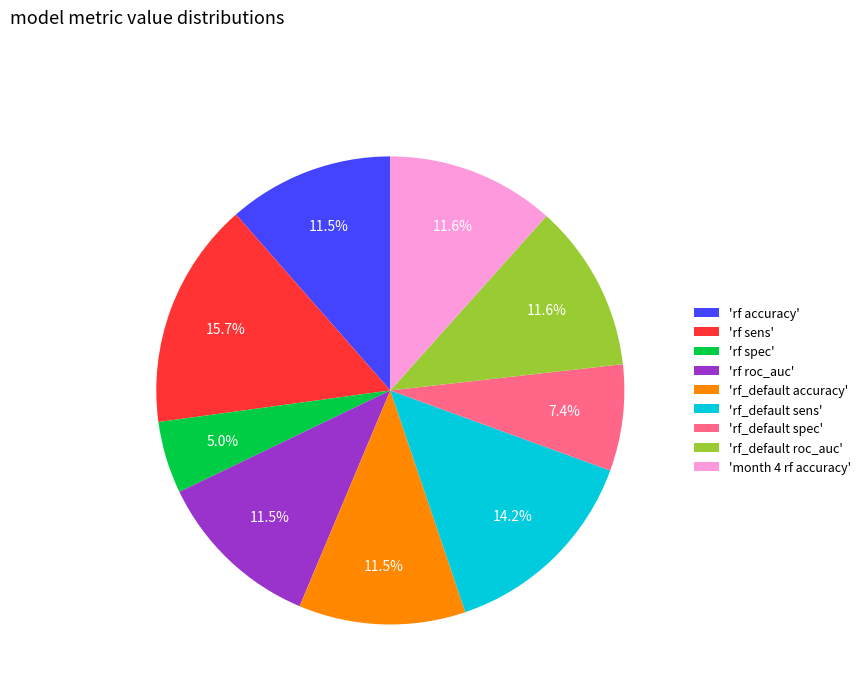

What is the smallest slice in the pie chart?

'rf spec'